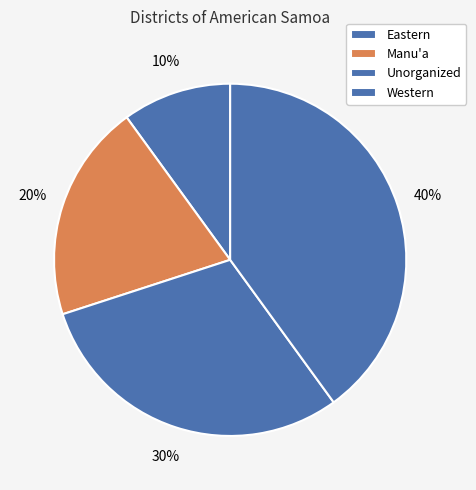

Approximately how many times larger is the value at Unorganized compared to Eastern?

3.0